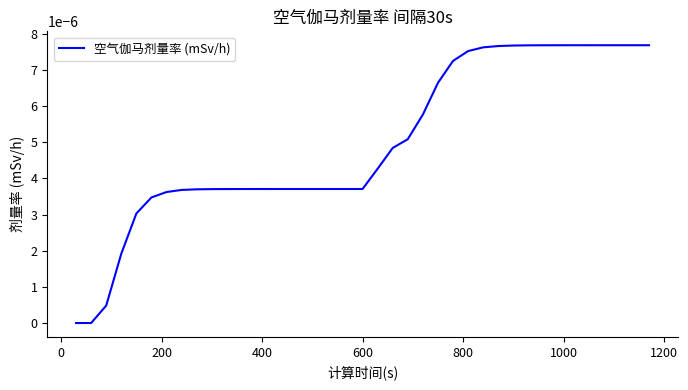

How many lines are shown in the chart?

1